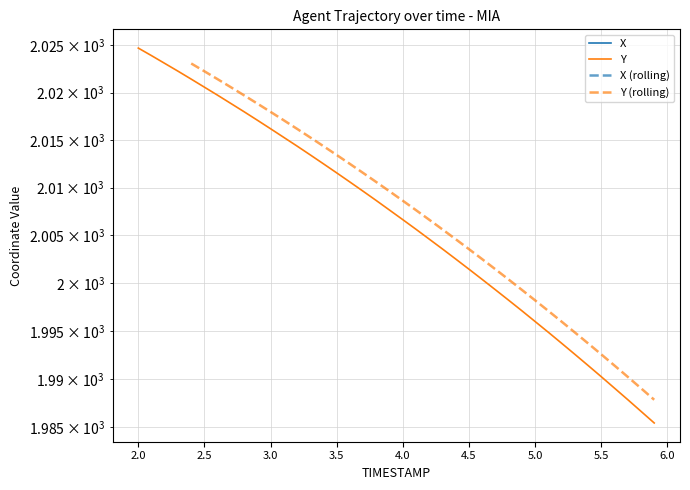

Rank the series by their maximum value, from highest to lowest.

Y, X